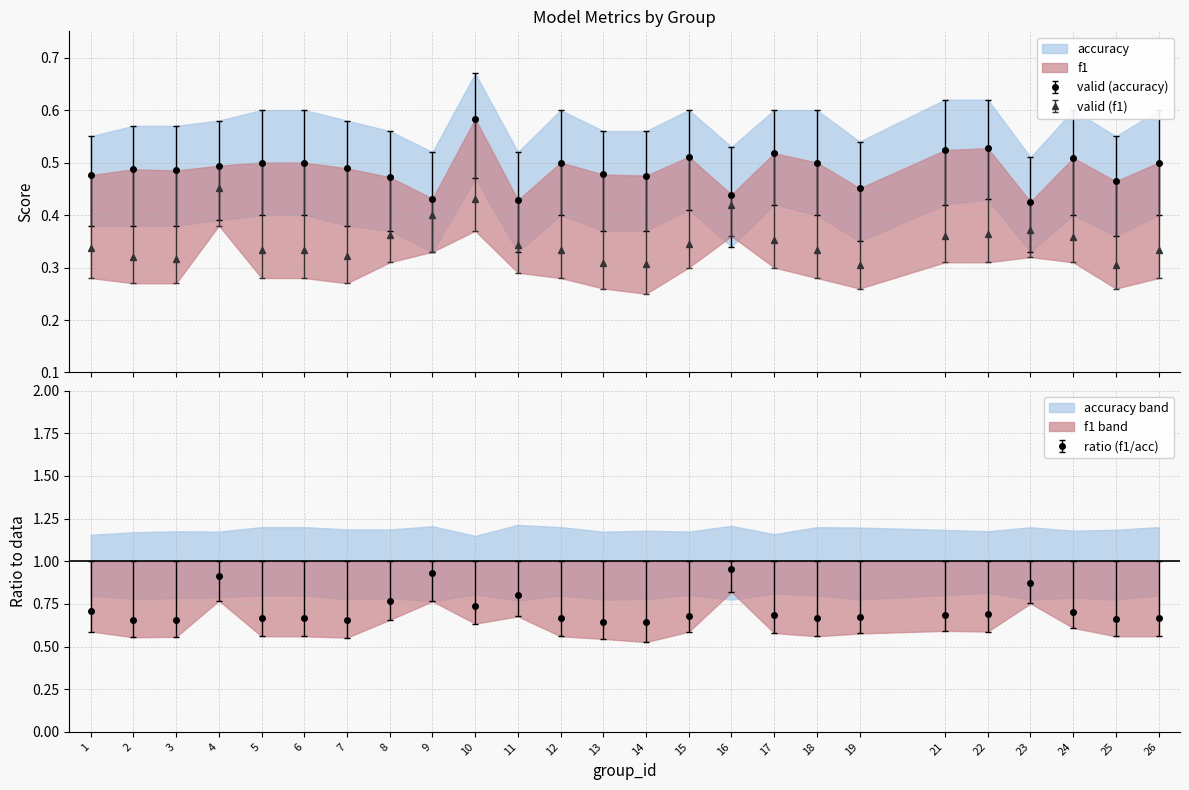

Is the value of accuracy at 6 greater than the value of f1 at 14?

Yes